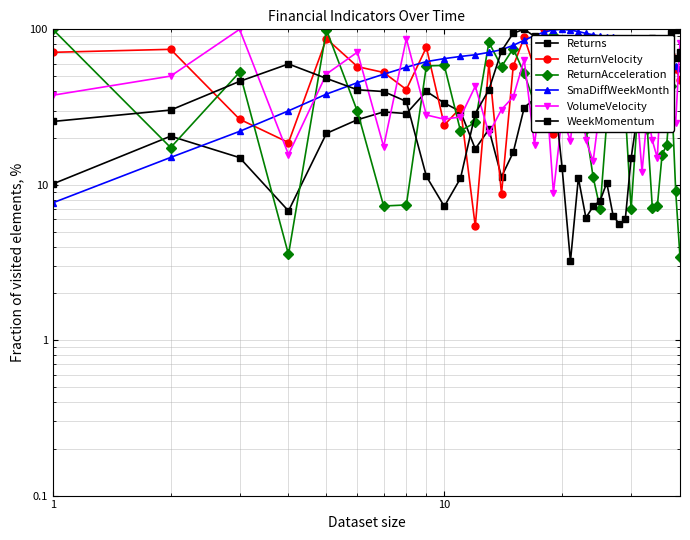

In Returns, how many points are higher than both neighbors (excluding endpoints)?

8